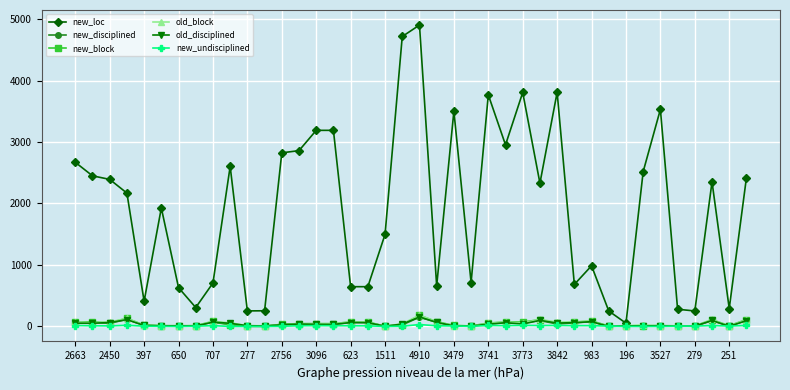

Which series has the largest range (max minus min)?

new_loc